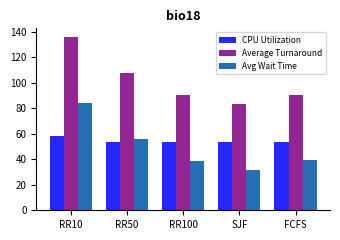

What value does the Average Turnaround series have at RR10?

136.0